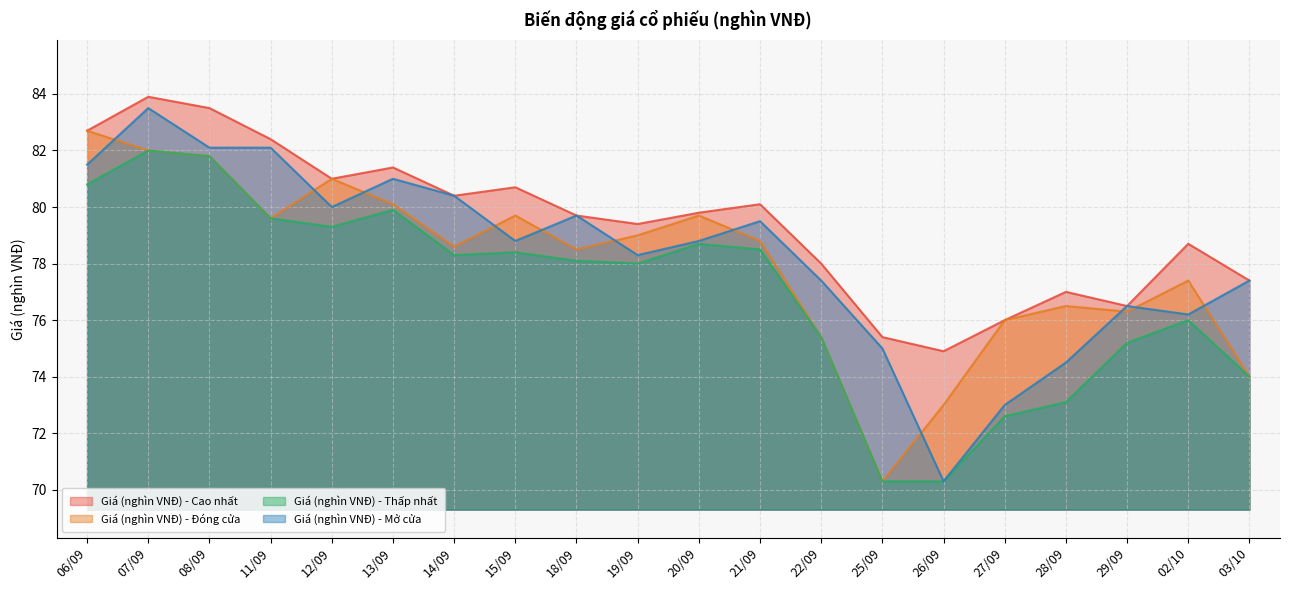

What is the difference between the maximum and second lowest values in the Giá (nghìn VNĐ) - Thấp nhất series?

11.7